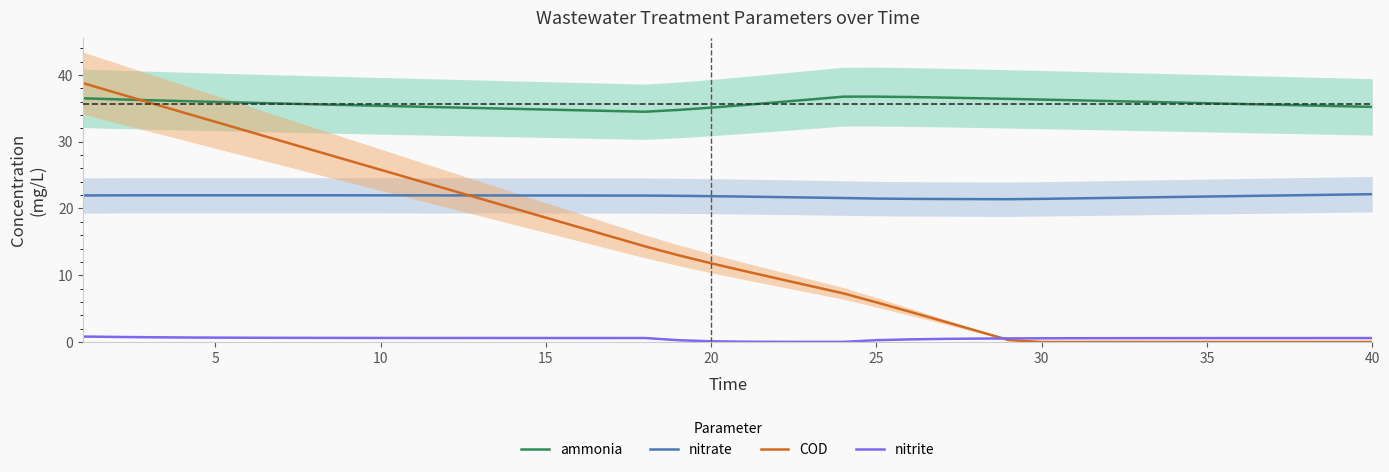

What is the highest value of the nitrate series?

22.1